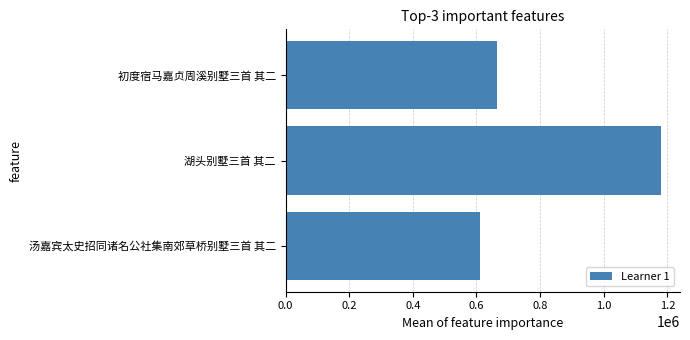

How many distinct data groups are displayed?

1